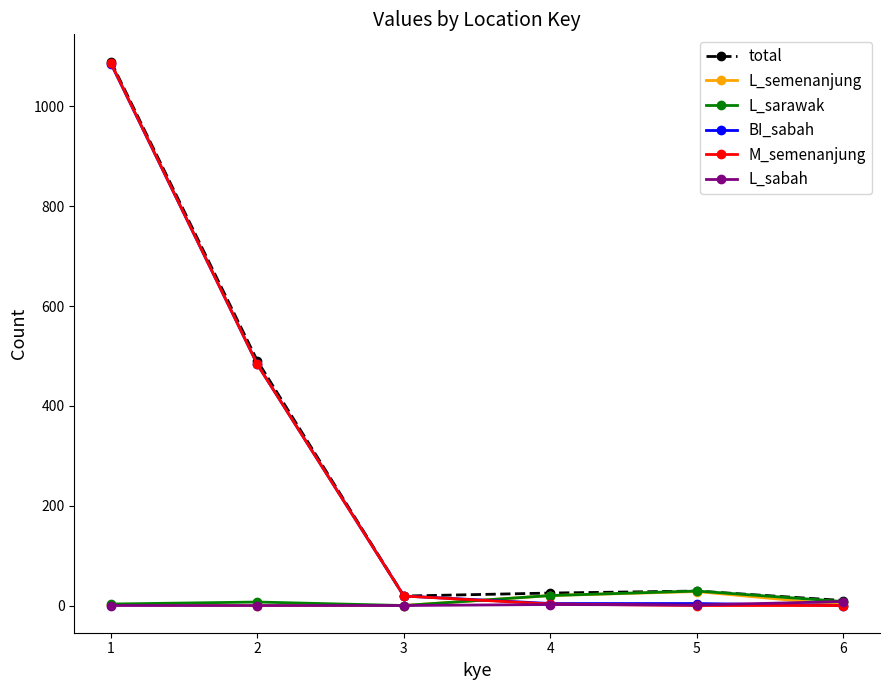

How many values in the BI_sabah series are below 19?

3